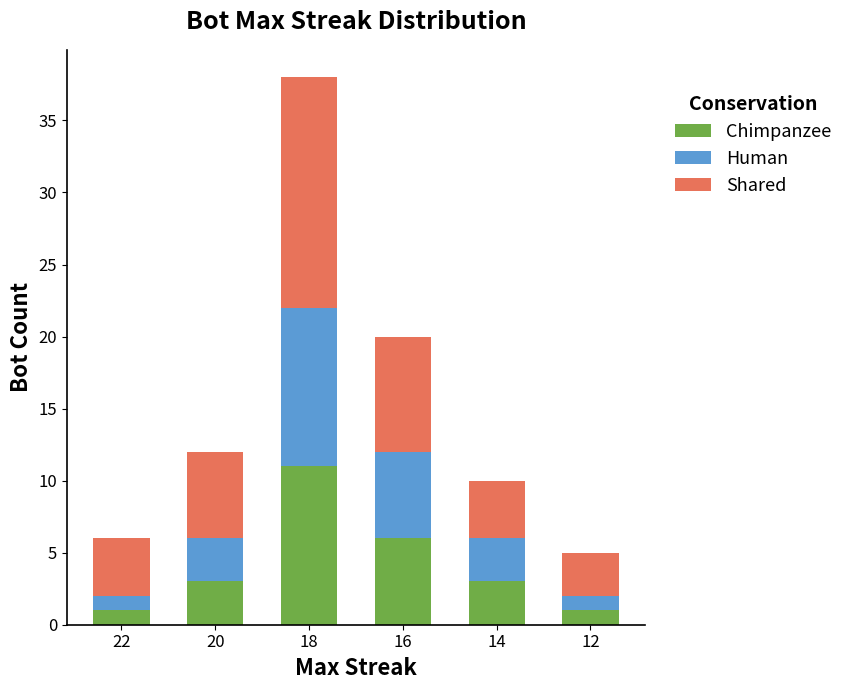

What is the total value across all series at 22?

6